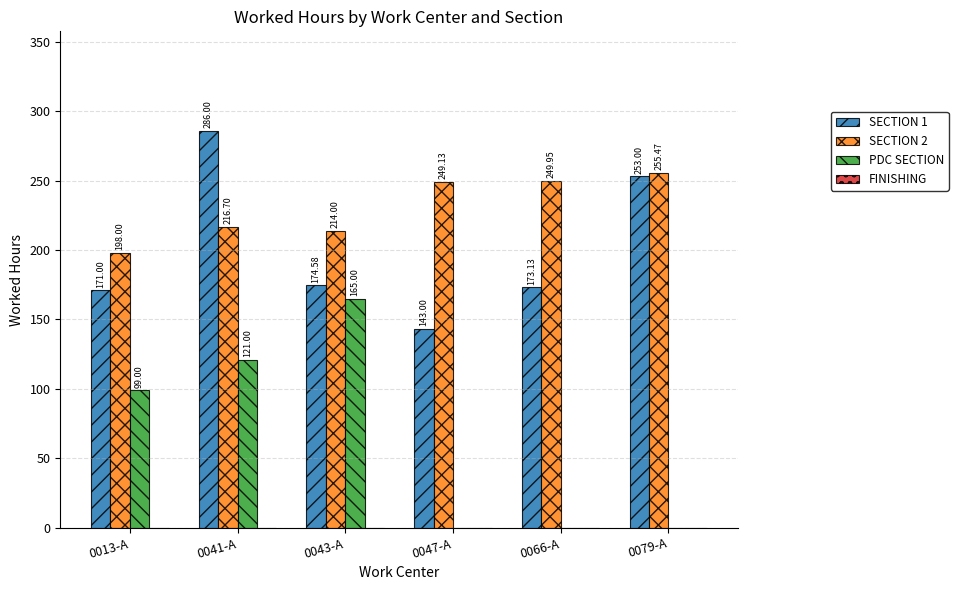

Are the bars horizontal?

No